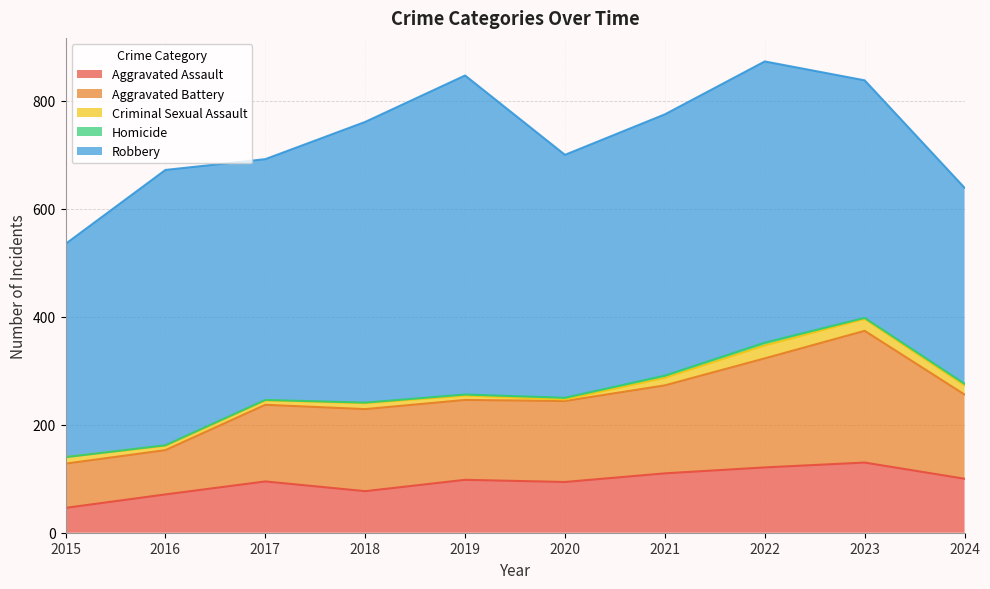

In Homicide, how many points are lower than both neighbors (excluding endpoints)?

1